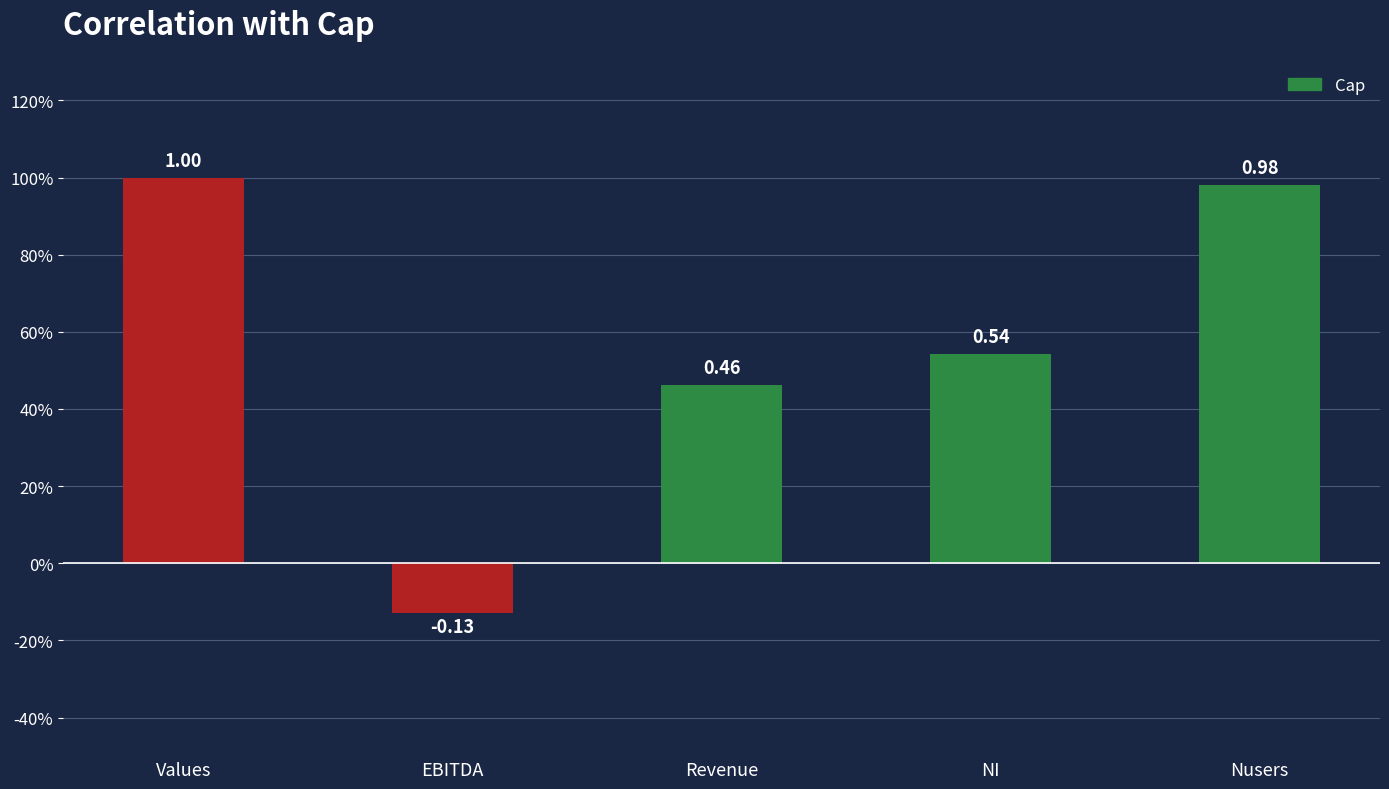

Rank the categories by value from lowest to highest.

EBITDA, Revenue, NI, Nusers, Values